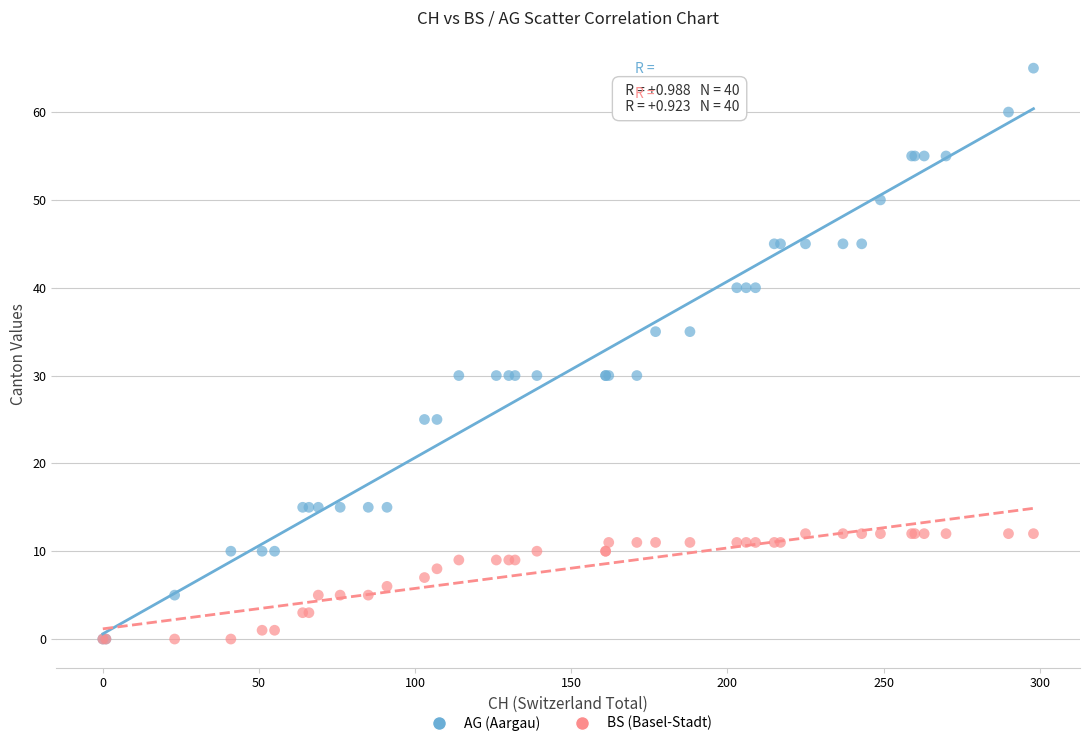

Which series reaches the maximum Y coordinate?

BS (Basel-Stadt)